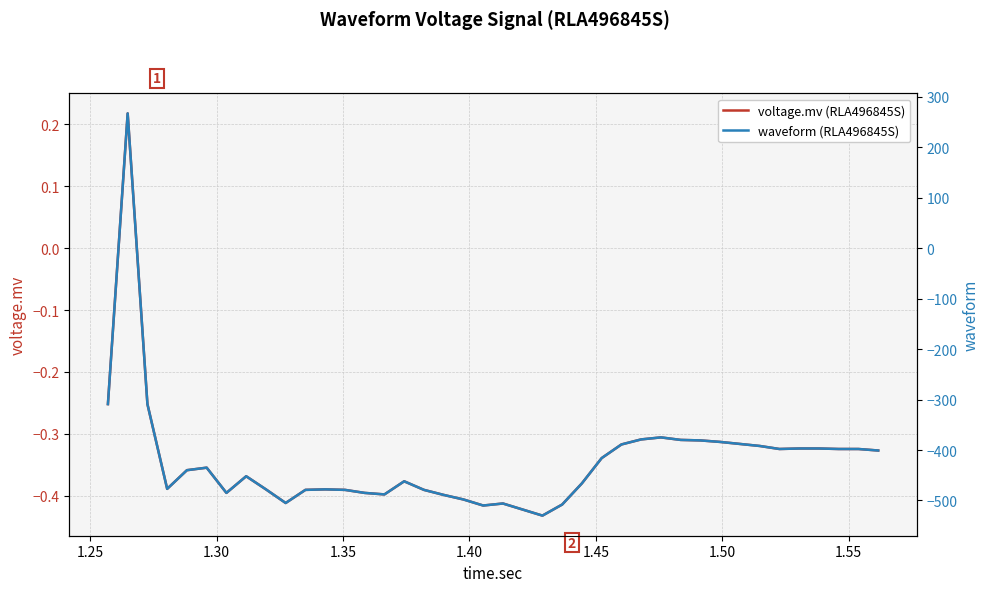

What are all the series names shown in the legend?

voltage.mv (RLA496845S), waveform (RLA496845S)